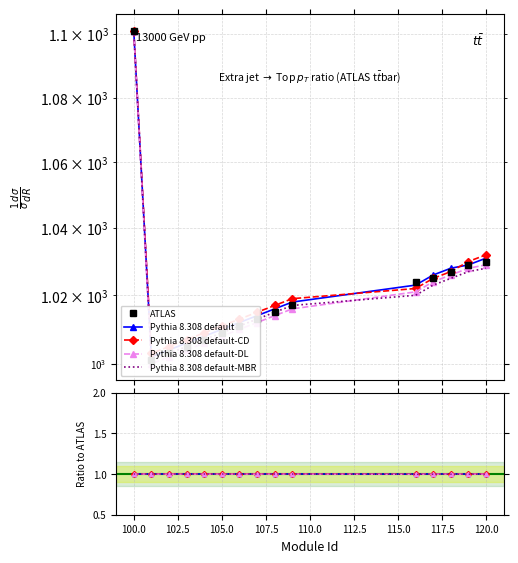

What is the value of the Pythia 8.308 default point at the 11th from the left?

1.0